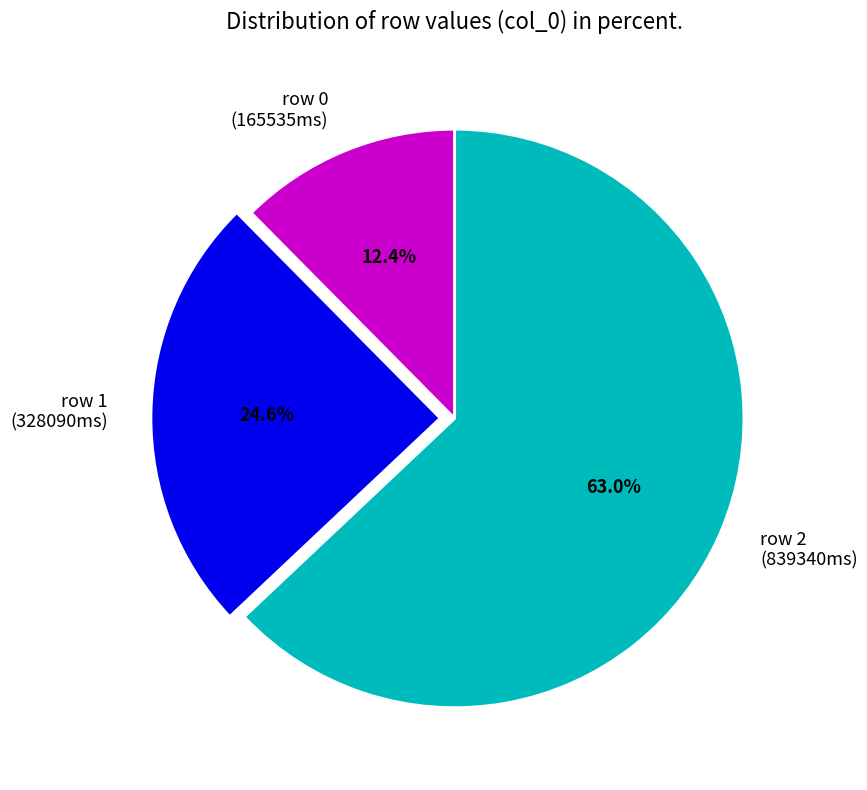

Count the number of slices in the pie.

3